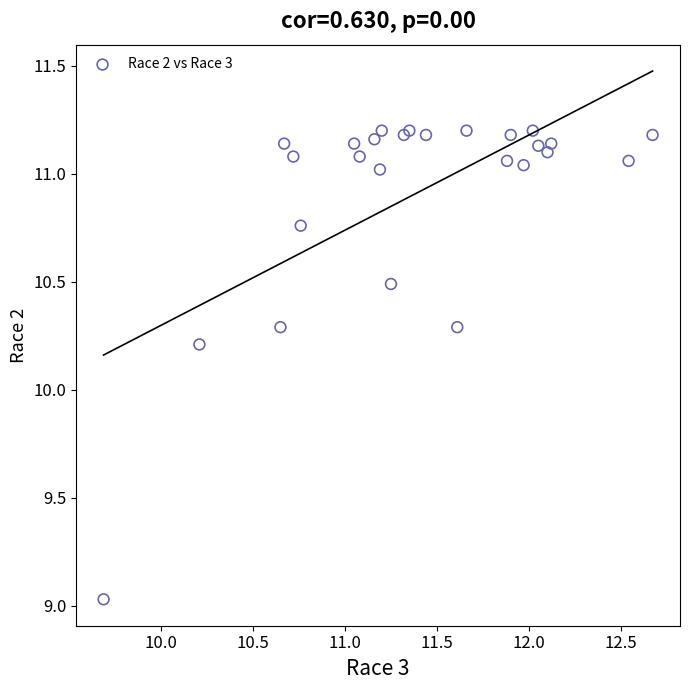

What Y value in the scatter plot is closest to 10?

10.2